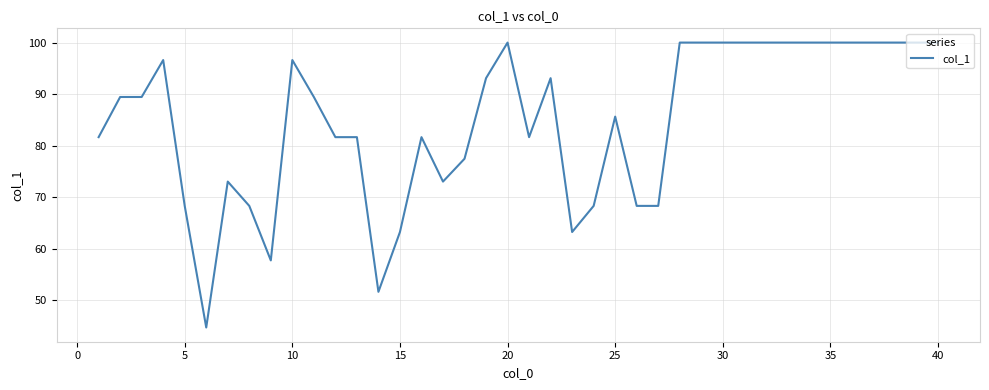

What is the smallest value displayed?

44.7